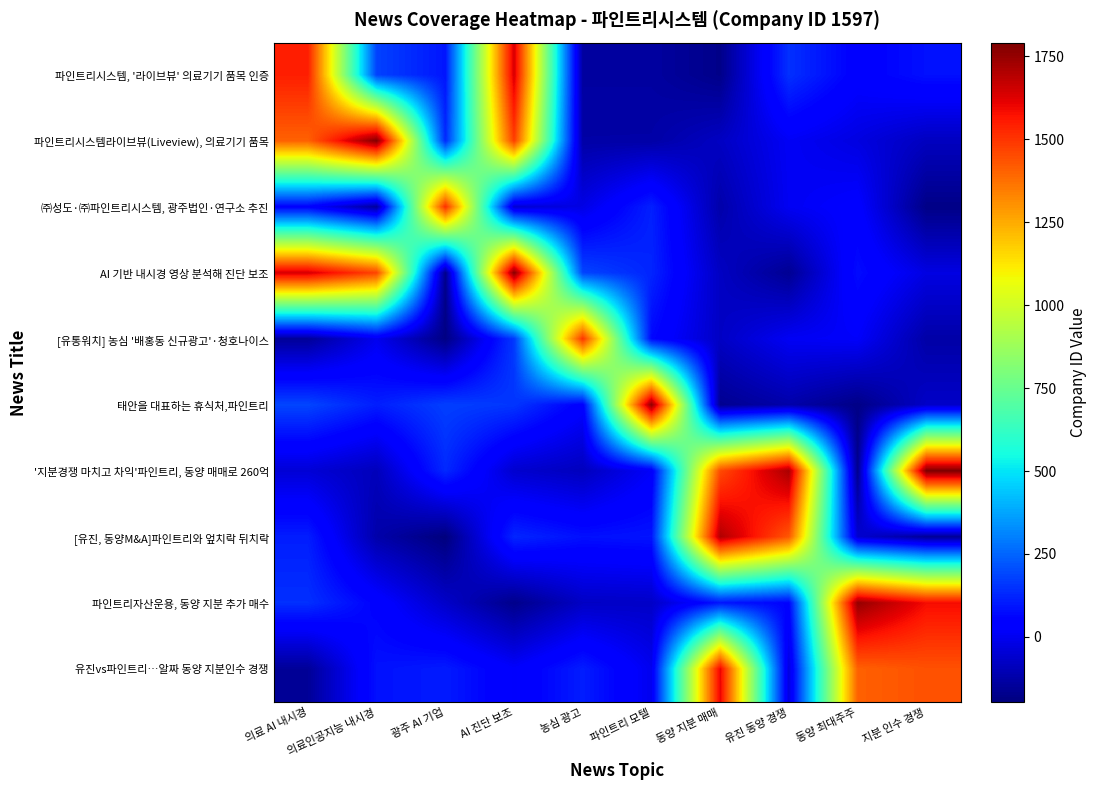

Which has a higher value, AI 진단 보조 or 농심 광고?

AI 진단 보조